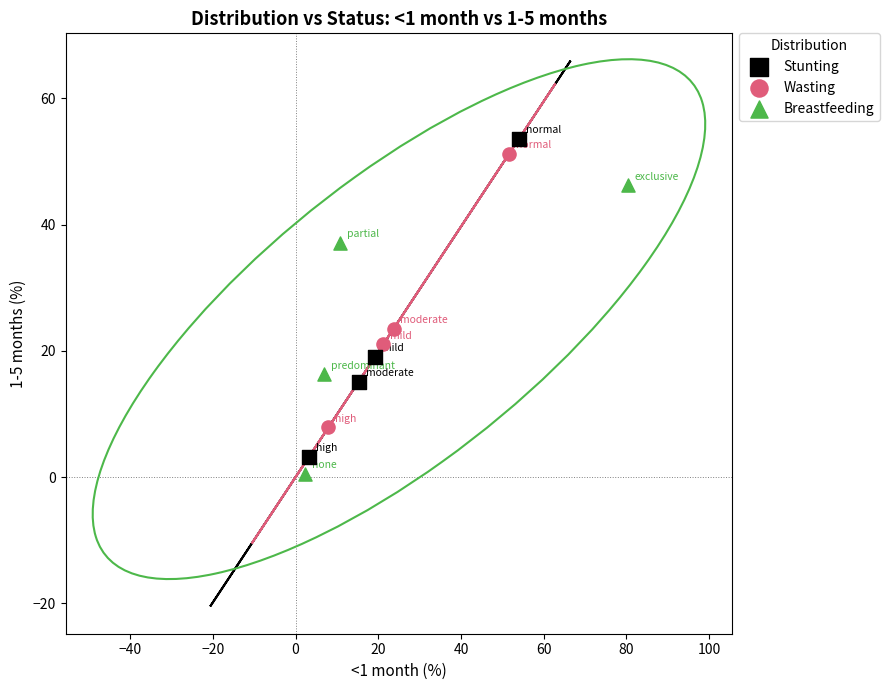

Which series reaches the maximum Y coordinate?

Stunting